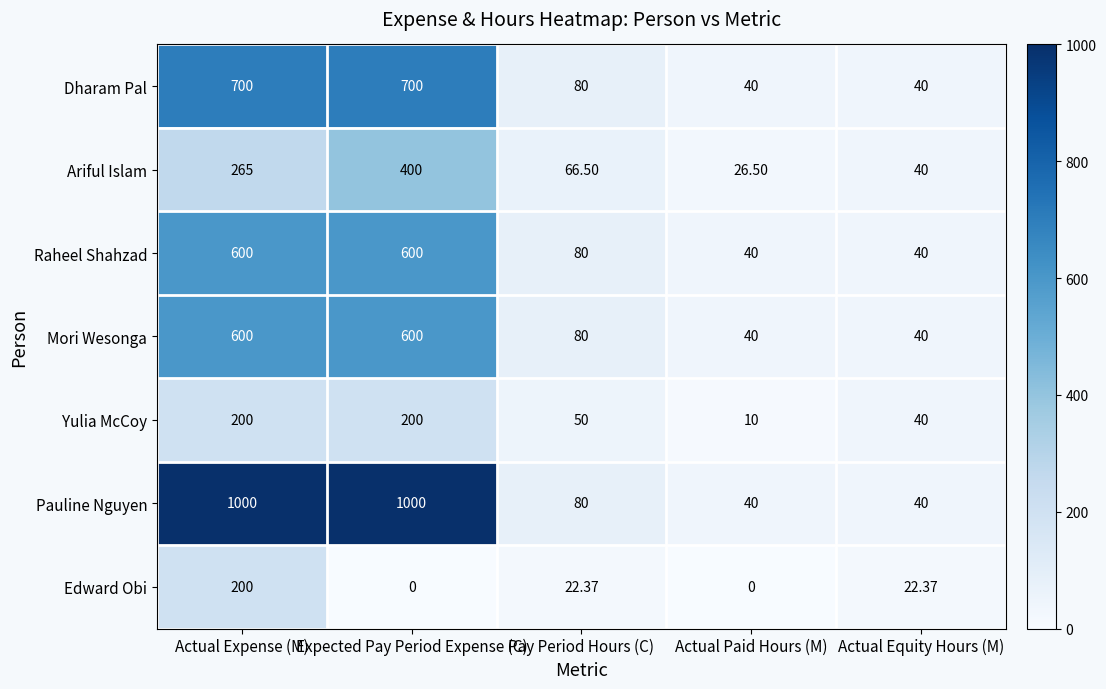

Which series has the largest range (max minus min)?

Pauline Nguyen